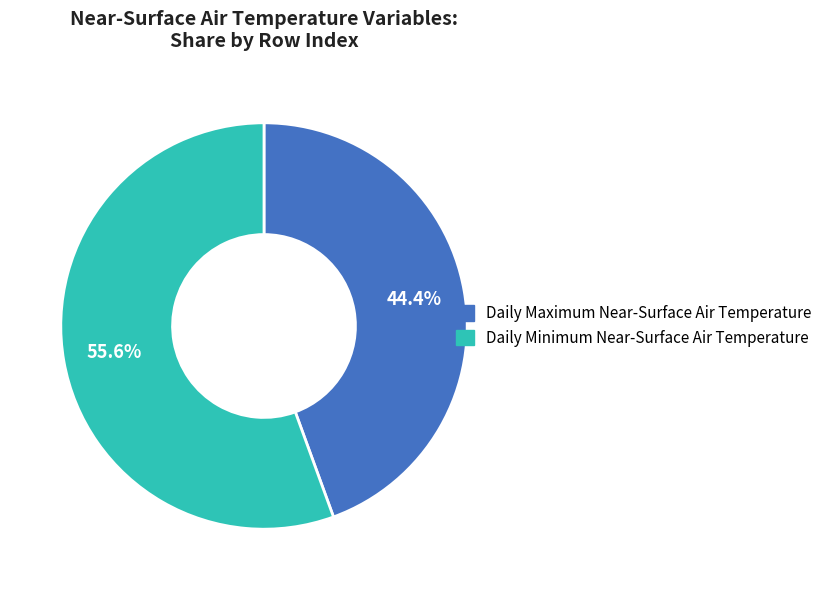

To the nearest percent, what percentage of the pie is Daily Minimum Near-Surface Air Temperature?

56%